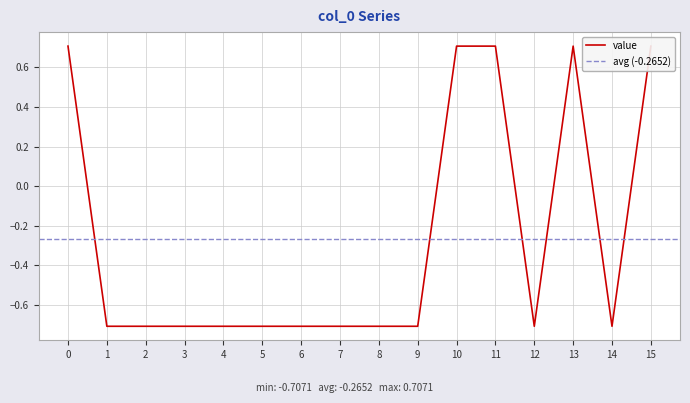

How many data points are above 0?

5